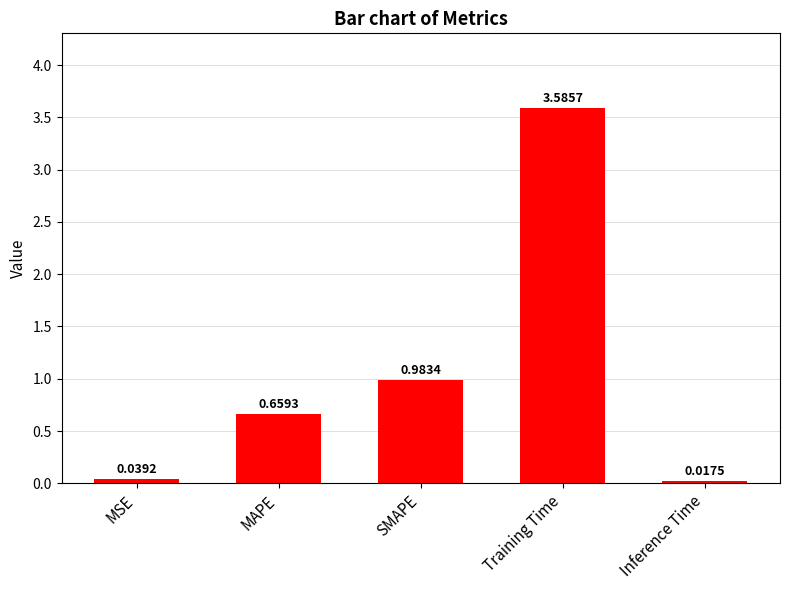

What is the average value?

1.1